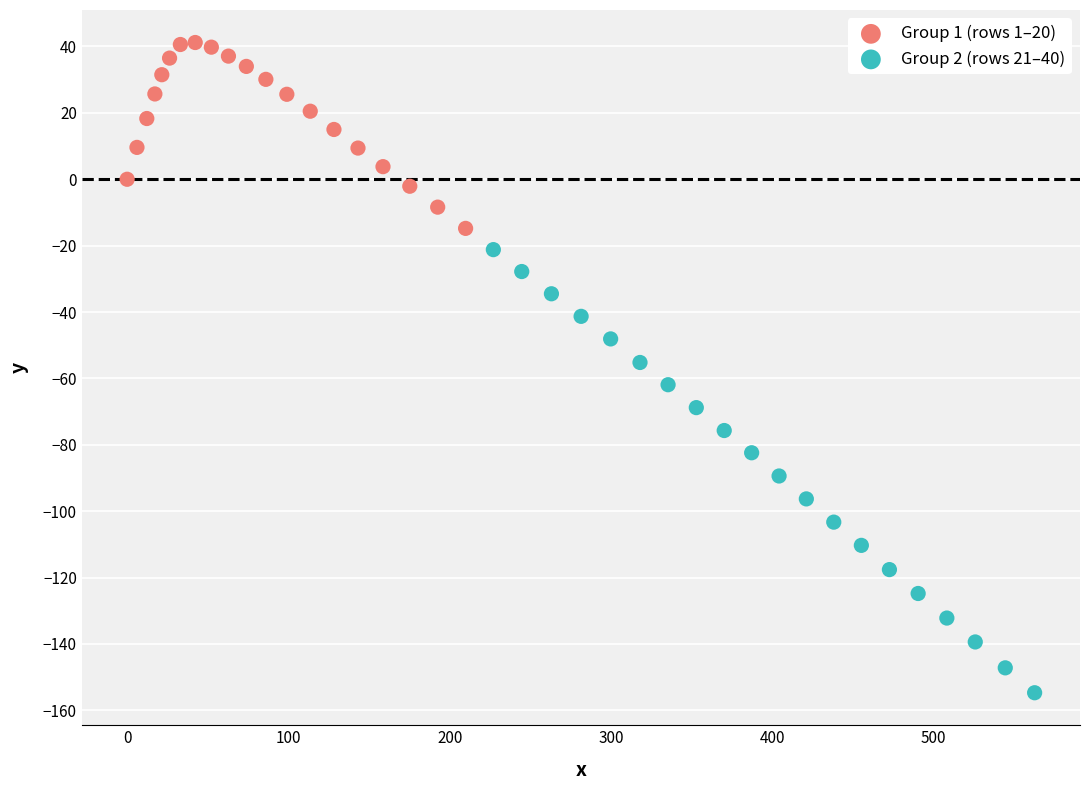

Which series has the largest Y range (max minus min)?

Group 2 (rows 21–40)